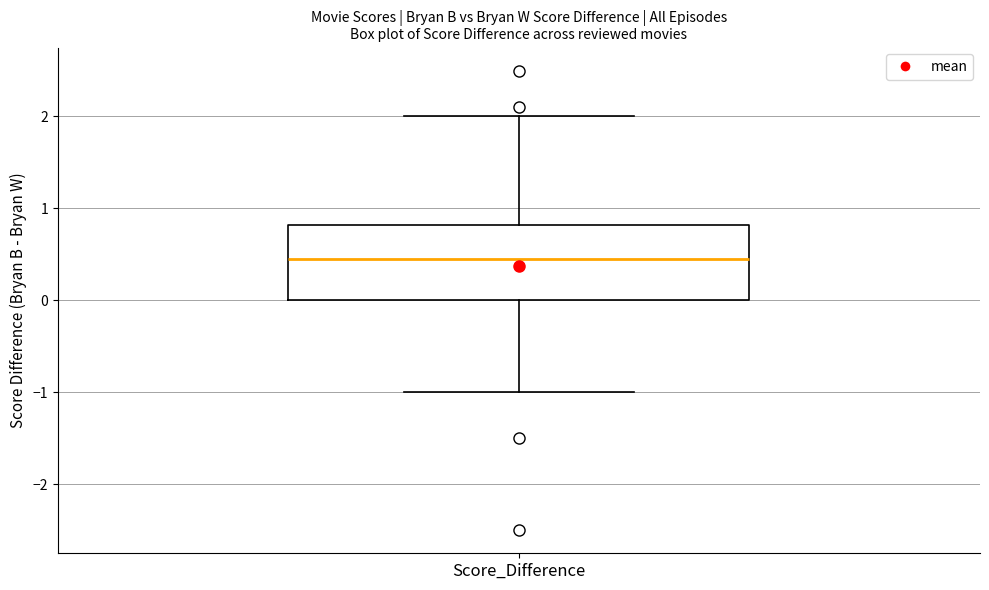

Transcribe this box plot: give where the median line is, the range the box spans, and where the two whiskers end, as read against the y-axis. The values are not printed on the chart, so give them approximately, as read against the axis.

median 0.5, box 0.0 to 0.8, whiskers -1.0 to 2.0